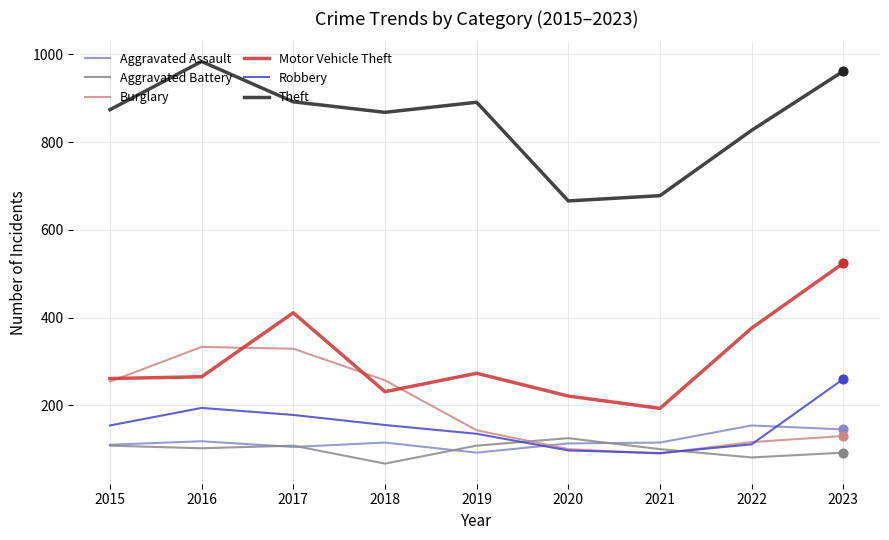

At how many categories does at least one series exceed 686?

7